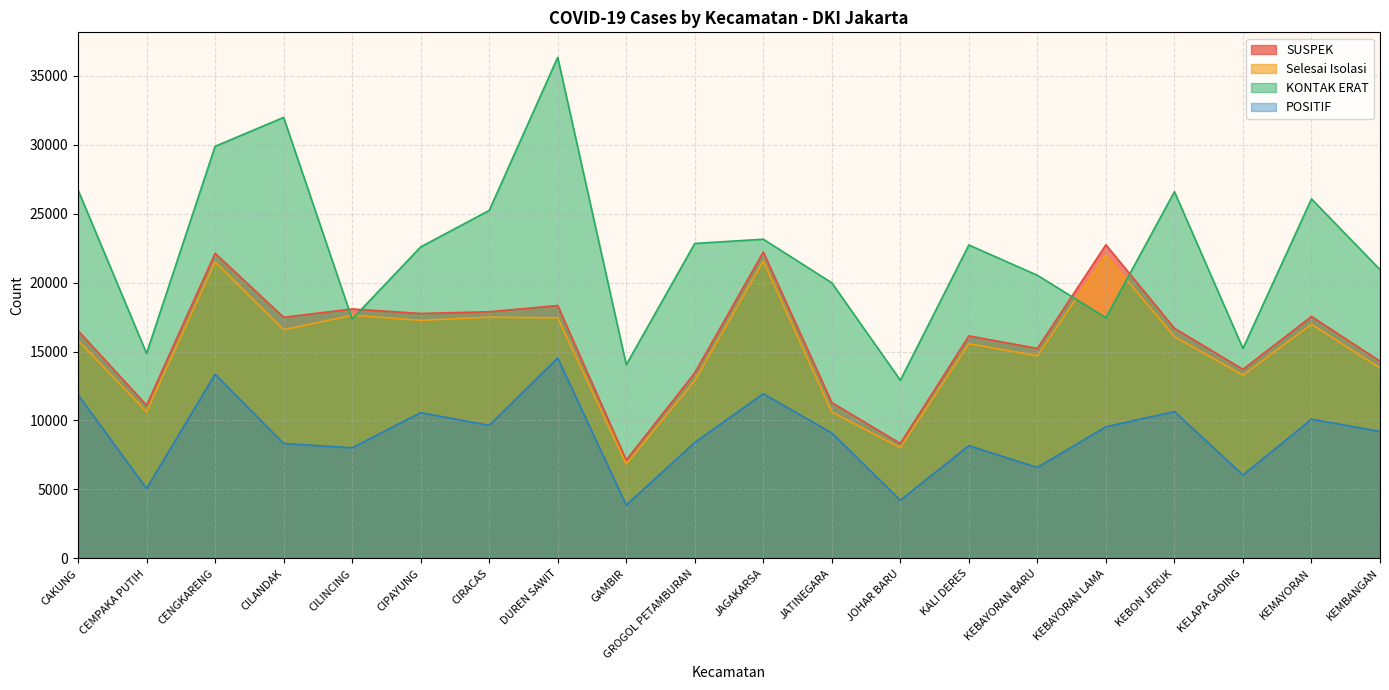

Where is the first local maximum for POSITIF?

CENGKARENG